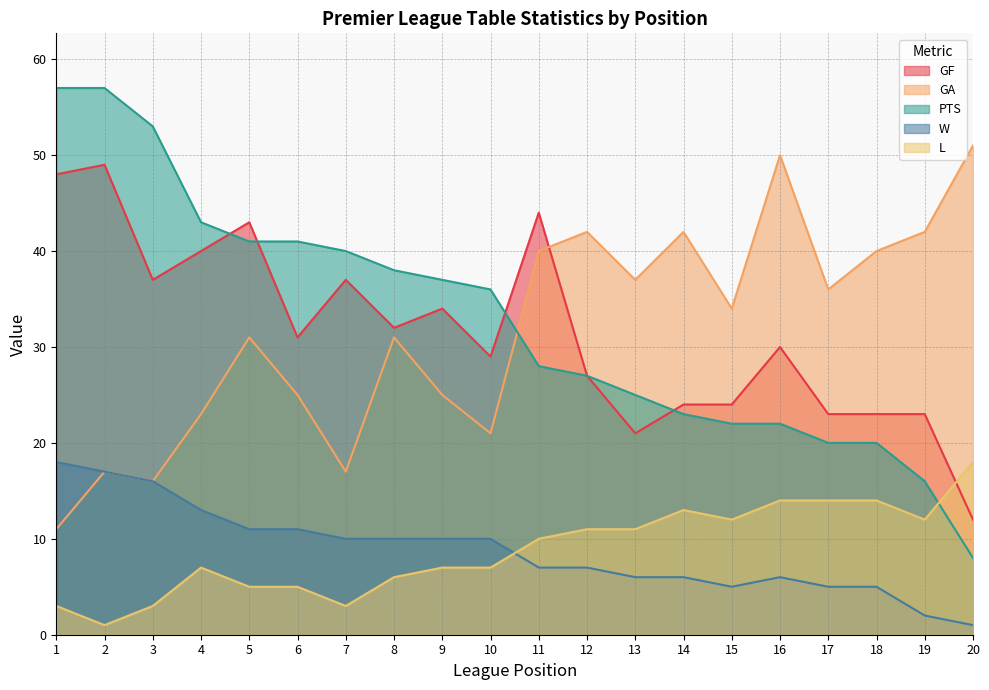

How many values in the PTS series are below 36?

10